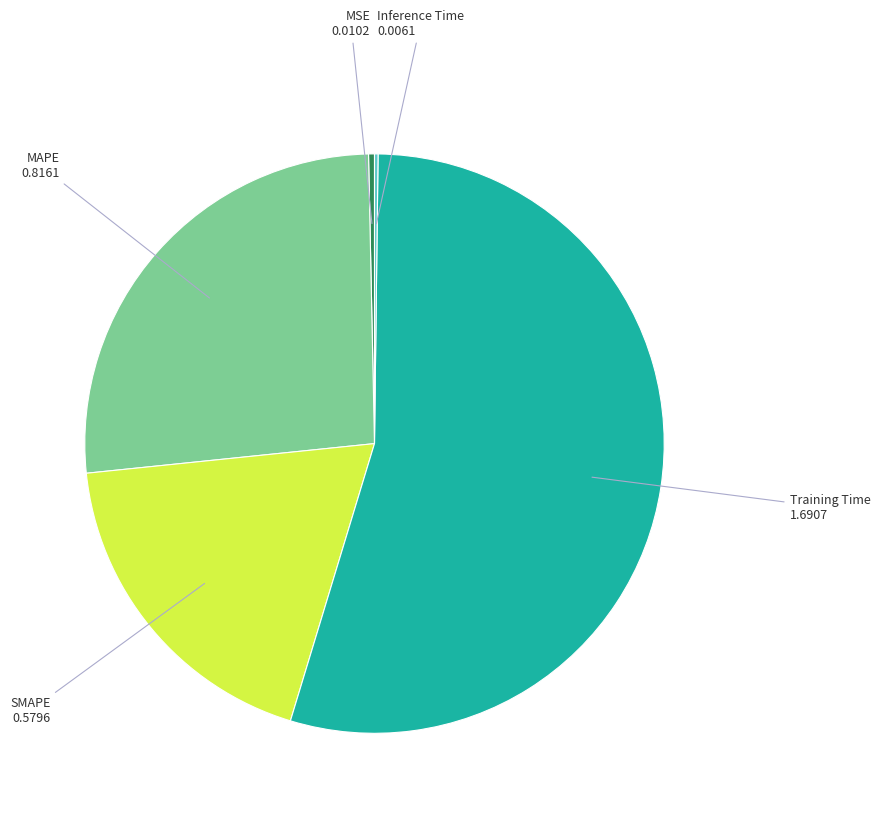

Is there any slice that represents more than half of the pie?

Yes